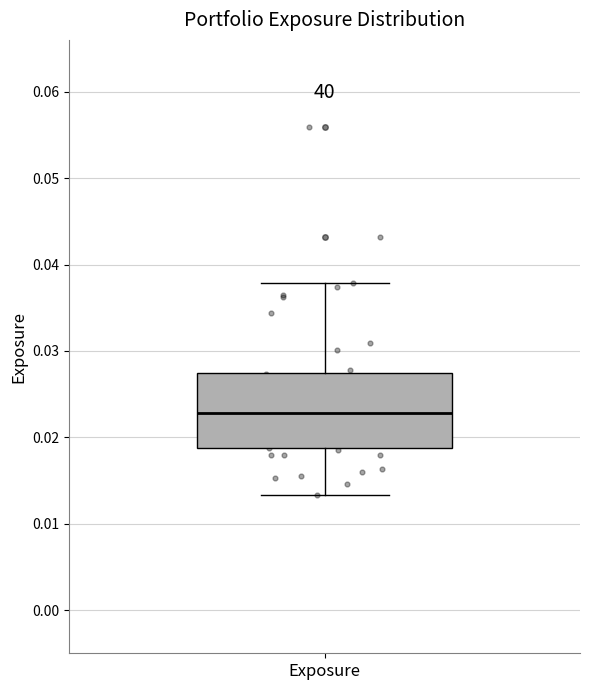

Read this box plot against the y-axis: the position of the median line, the range covered by the box, and the ends of both whiskers. The values are not printed on the chart, so give them approximately, as read against the axis.

median 0.023, box 0.019 to 0.027, whiskers 0.013 to 0.038